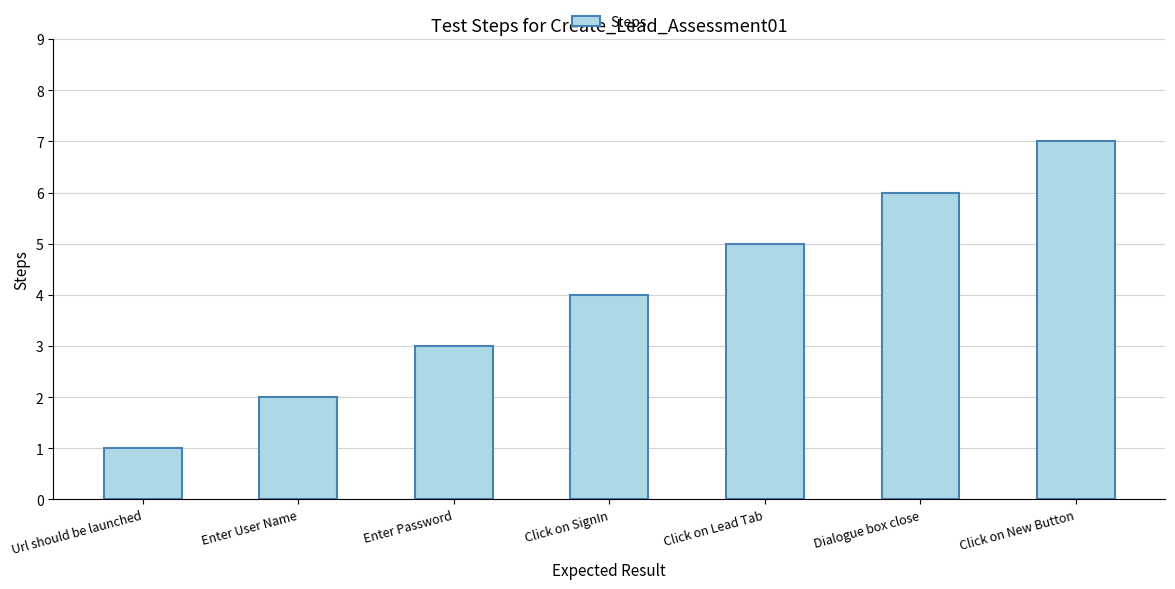

How many data points are less than 4?

3